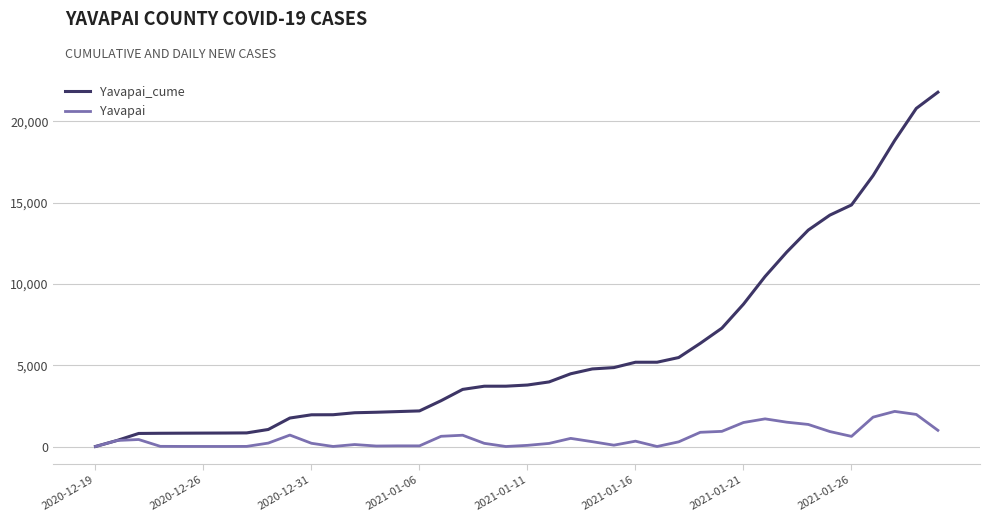

List the series in order of their peak value, highest first.

Yavapai_cume, Yavapai